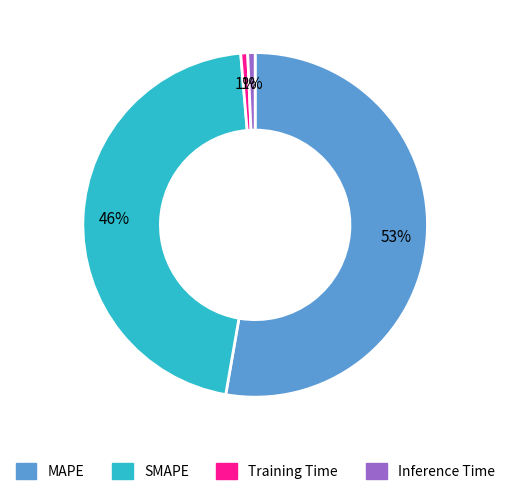

How many slices are in this pie chart?

4